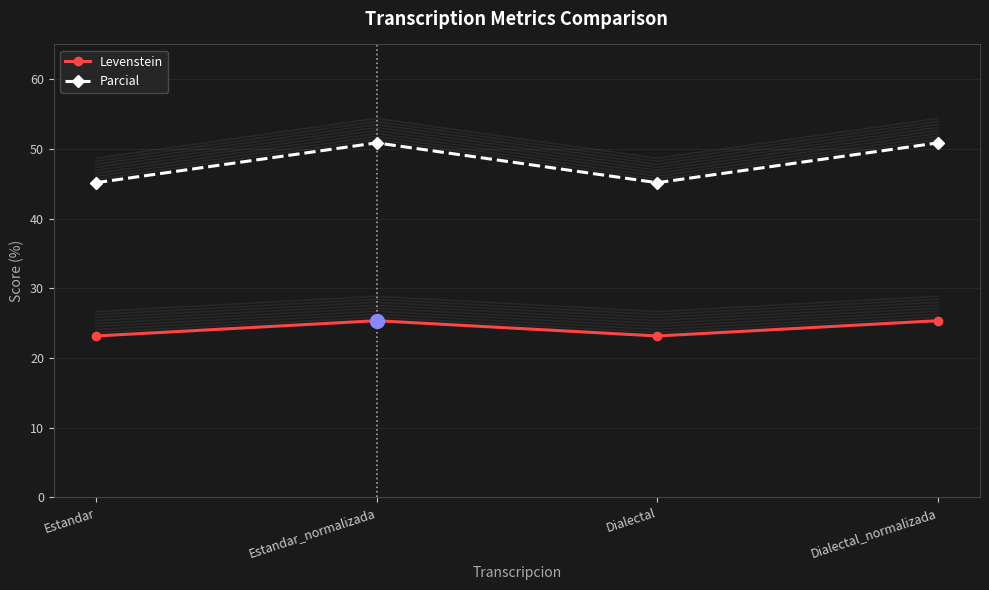

What are all the series names shown in the legend?

Levenstein, Parcial